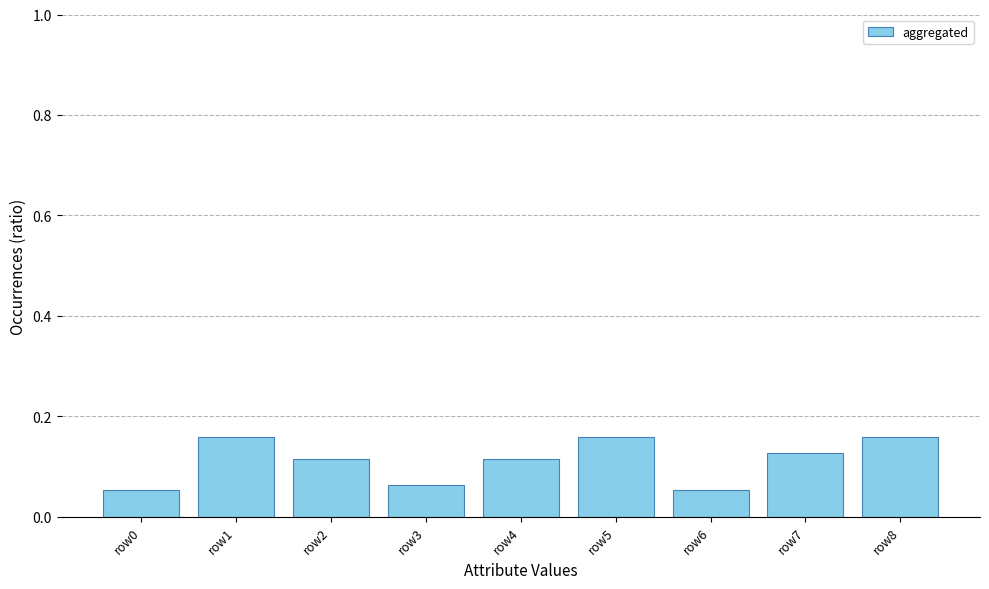

Is it true that the value at row5 is 0.1?

False